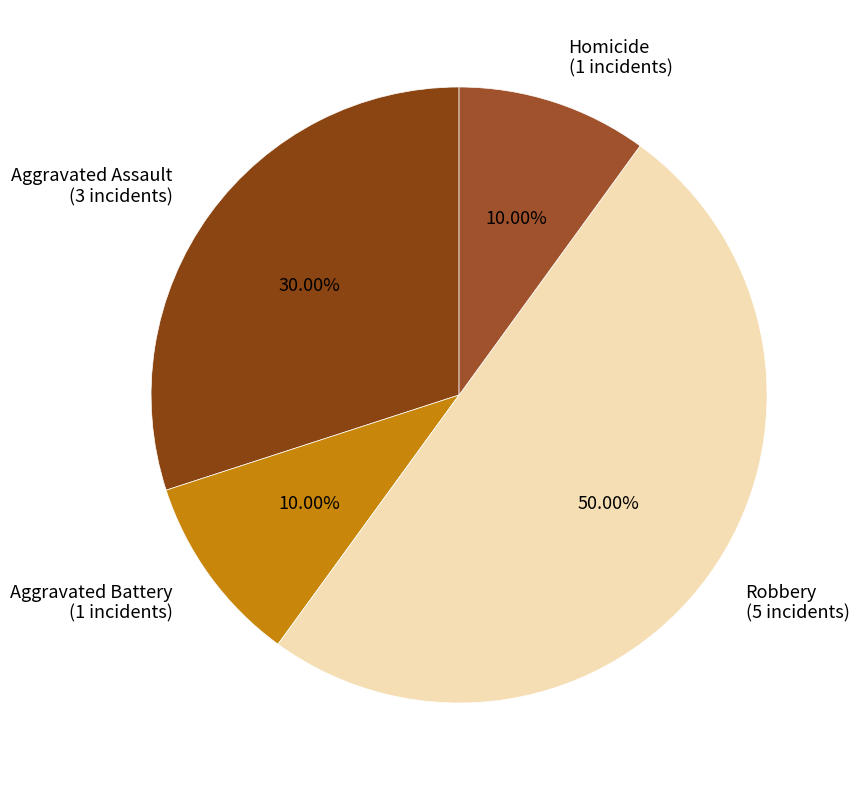

To the nearest percent, what percentage of the pie is Aggravated Battery?

10%